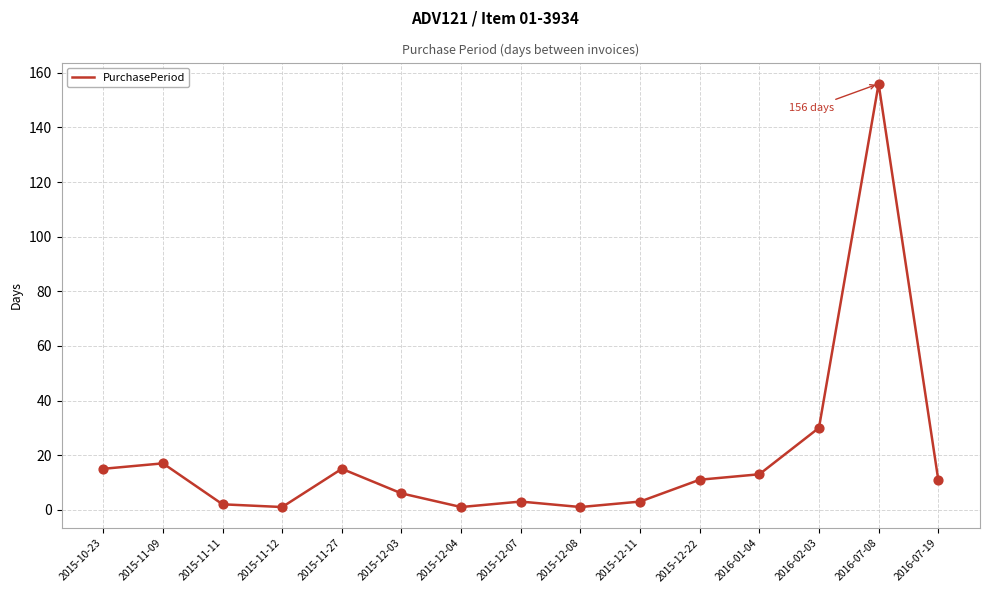

What is the change in value from 2015-11-09 to 2015-12-04?

-16